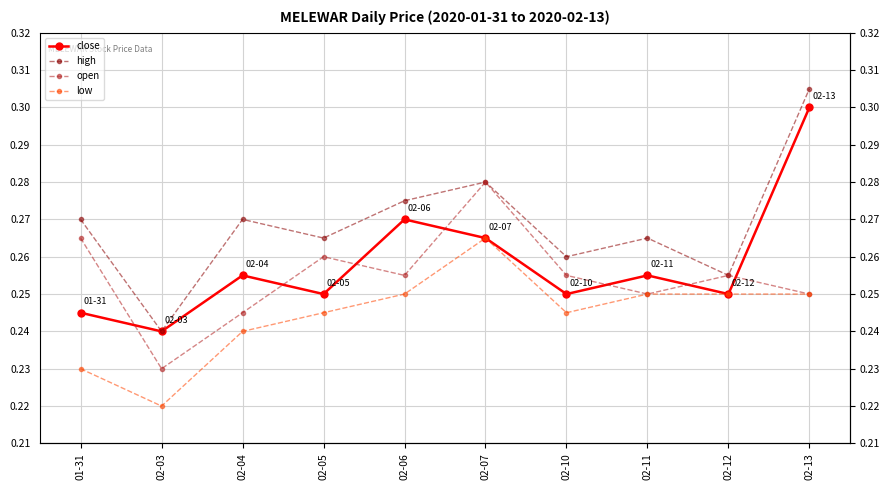

Is it true that open equals 0.1 at 02-05?

False